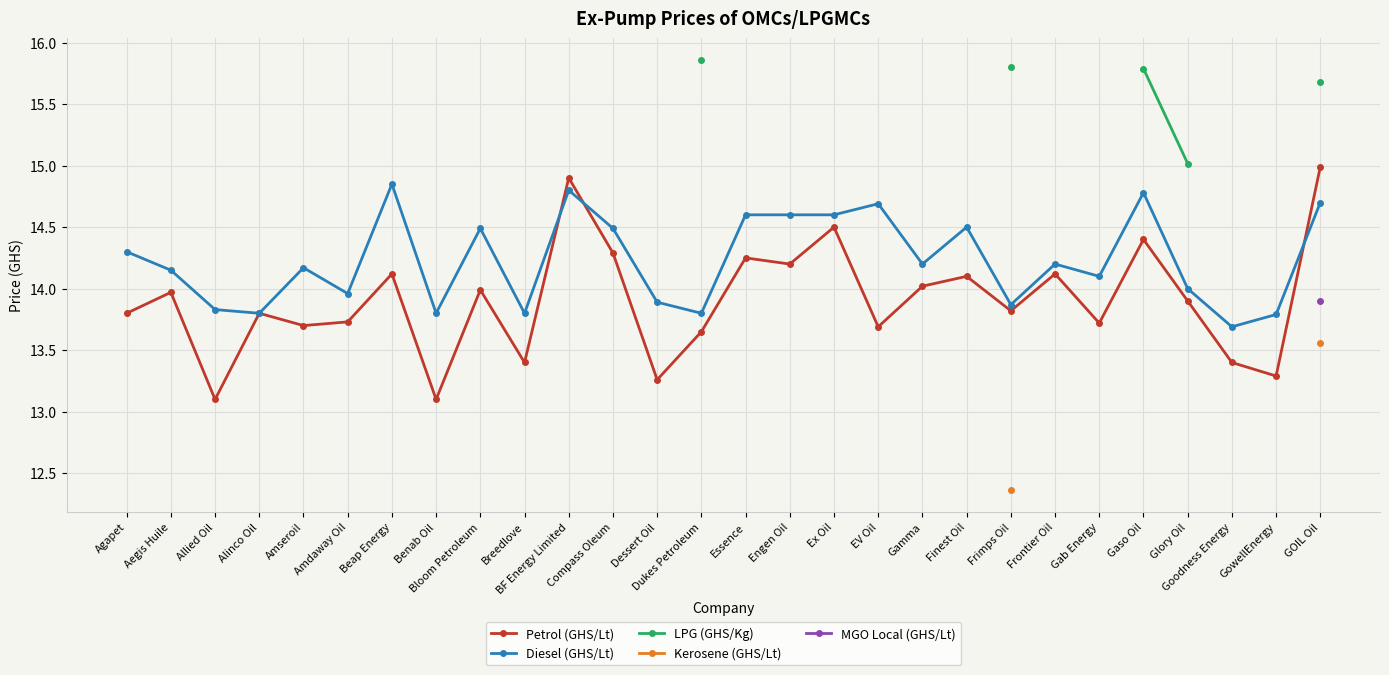

True or false: LPG (GHS/Kg) and MGO Local (GHS/Lt) intersect in this chart.

False